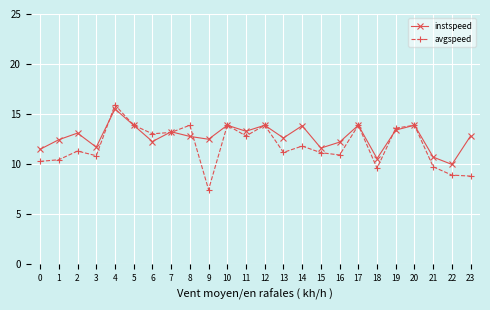

What value does the instspeed series have at 1?

12.4